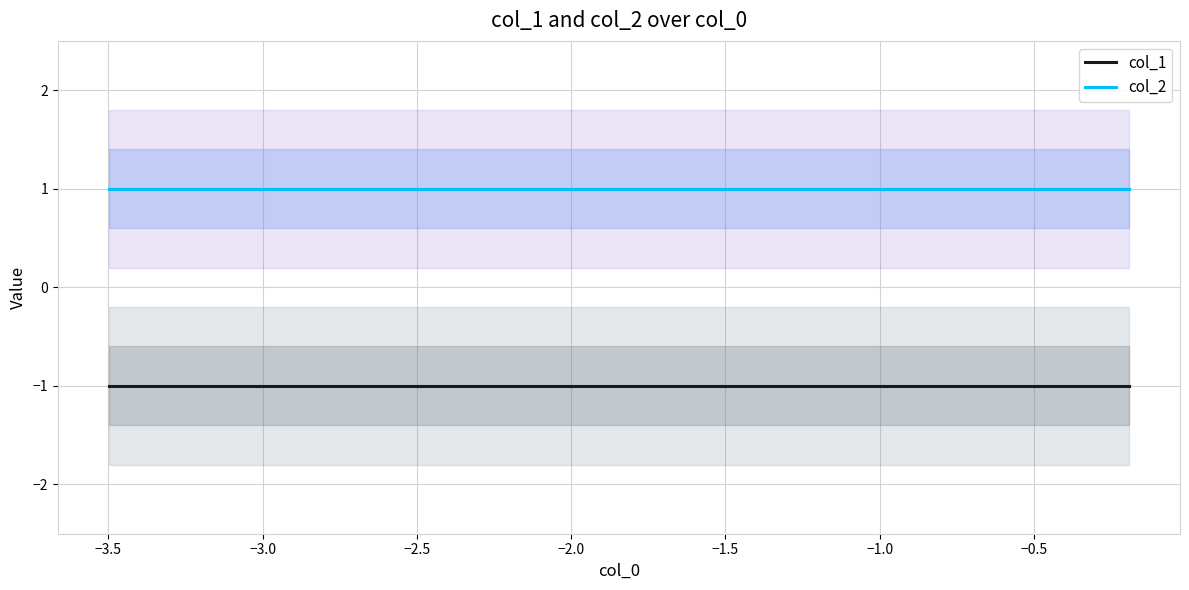

How many lines are shown in the chart?

2